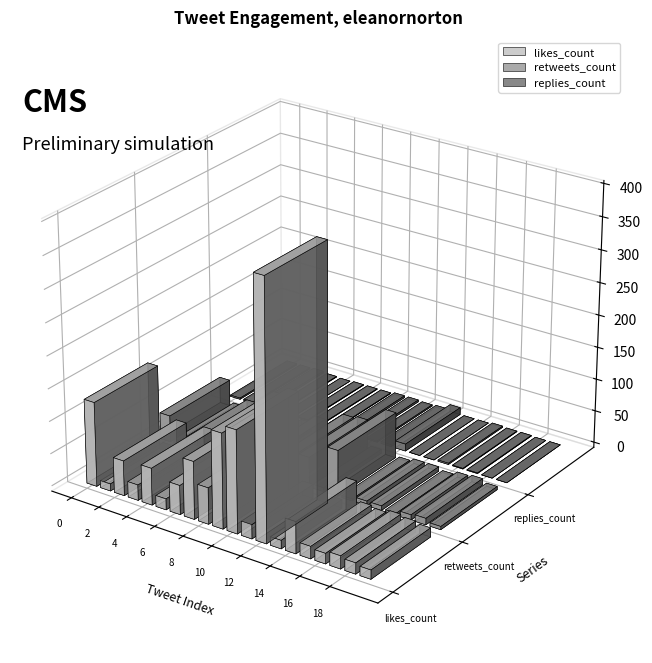

The value of retweets_count at 1 is 6. True or false?

True